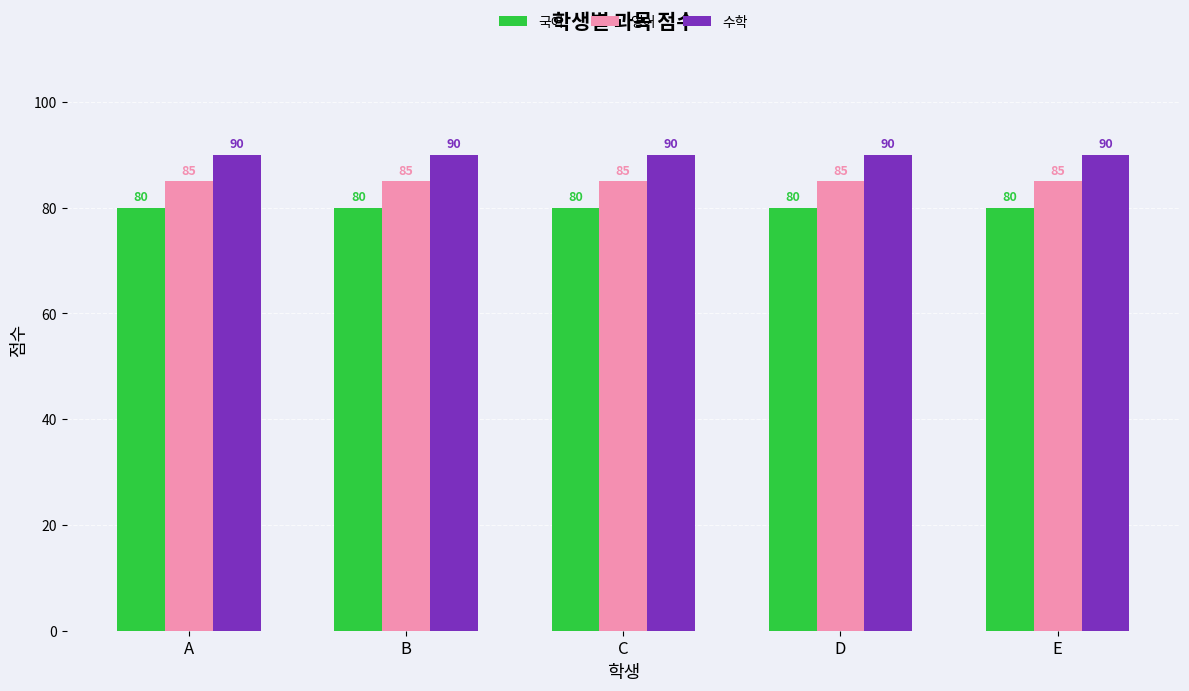

Reading left to right, extract all data points from this chart.

국어: A=80	B=80	C=80	D=80	E=80
영어: A=85	B=85	C=85	D=85	E=85
수학: A=90	B=90	C=90	D=90	E=90